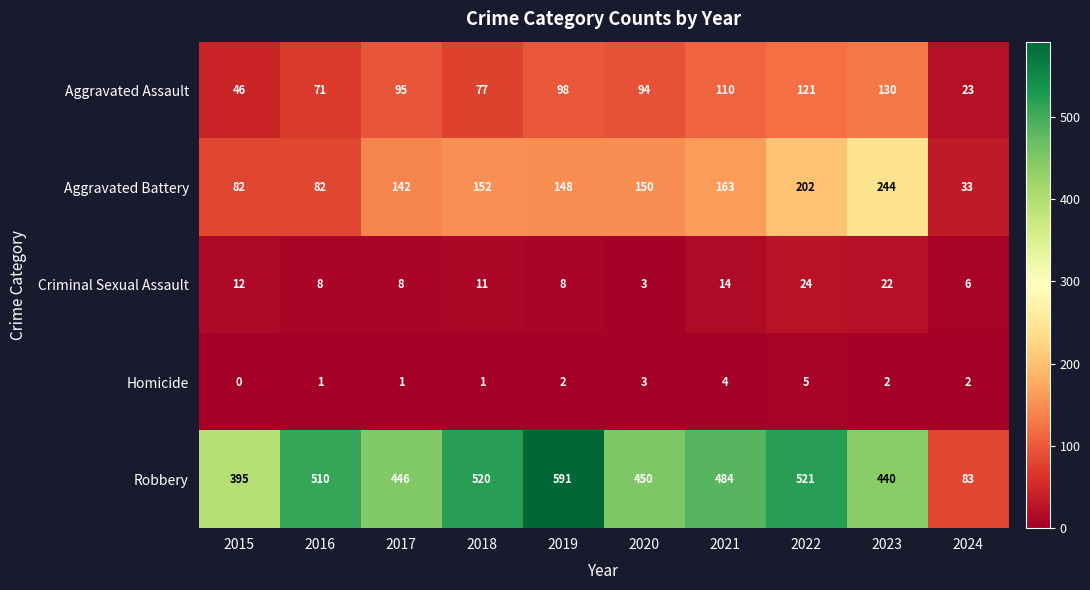

Rank the series at 2023 from lowest to highest value.

Homicide, Criminal Sexual Assault, Aggravated Assault, Aggravated Battery, Robbery